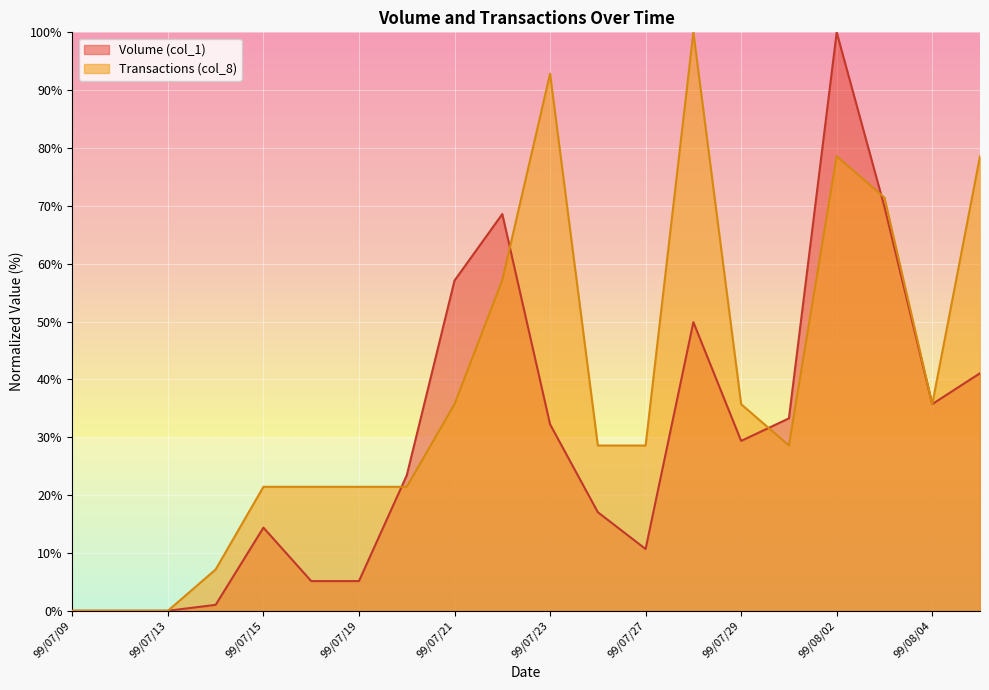

How many series are shown in this chart?

2